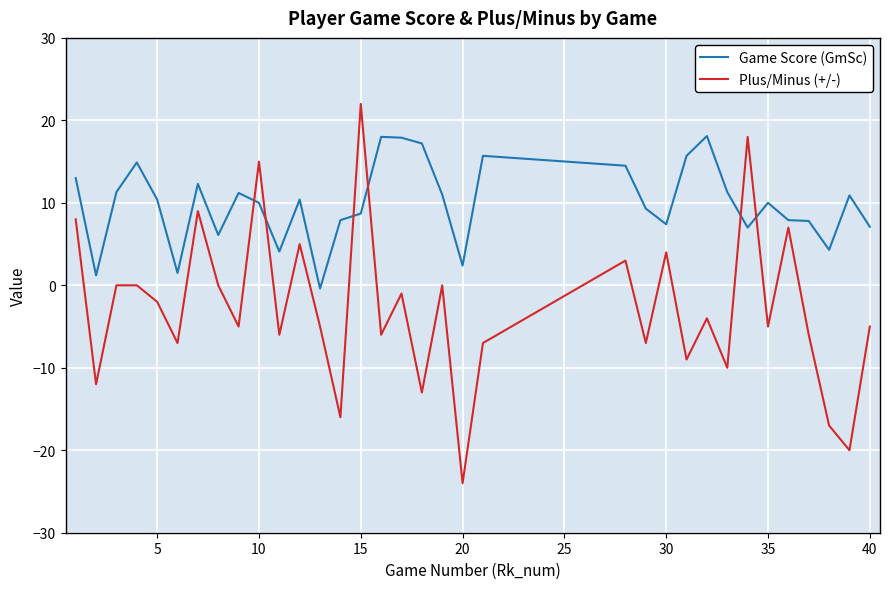

What is the difference between the maximum and minimum values in the Game Score (GmSc) series?

18.5